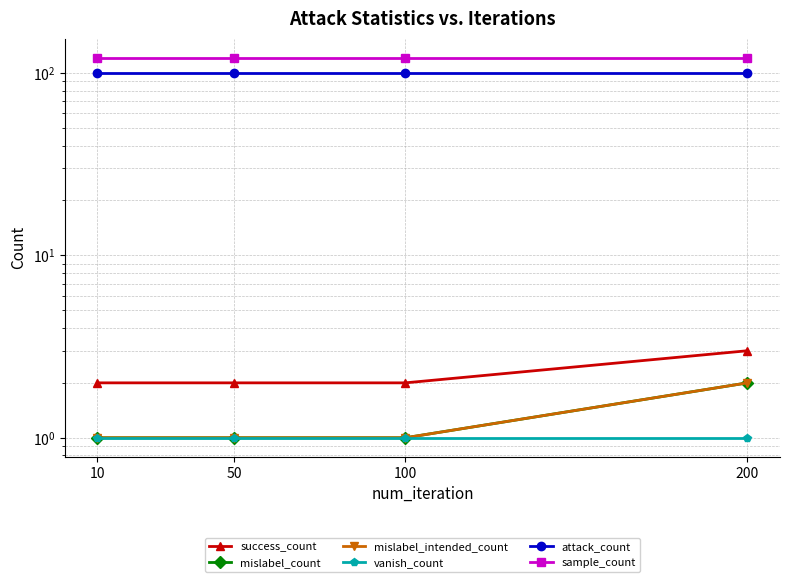

True or false: mislabel_count and mislabel_intended_count cross at least once.

False